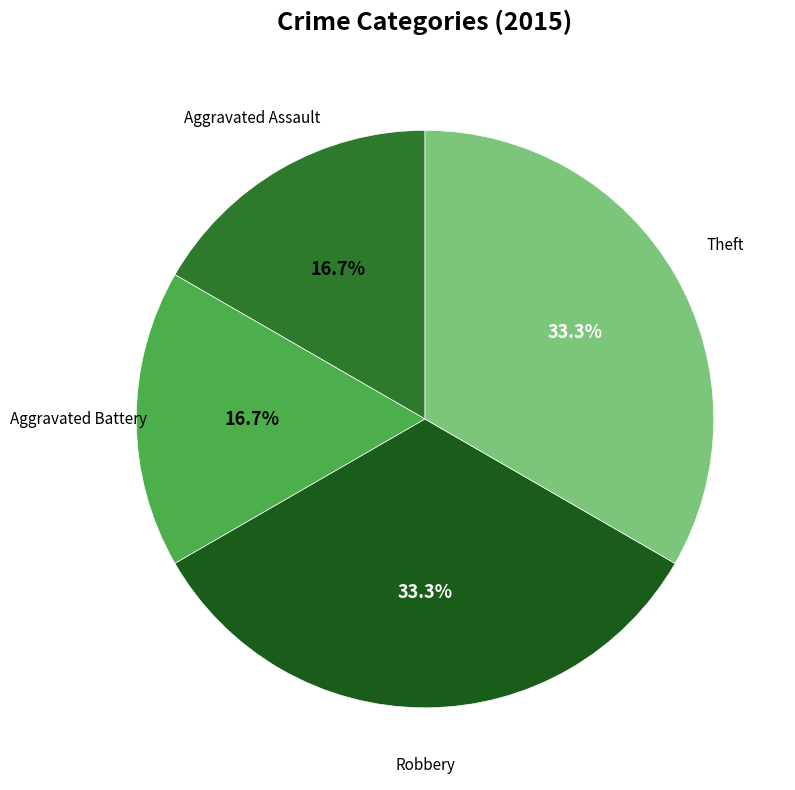

To the nearest percent, what portion does Aggravated Battery represent?

17%